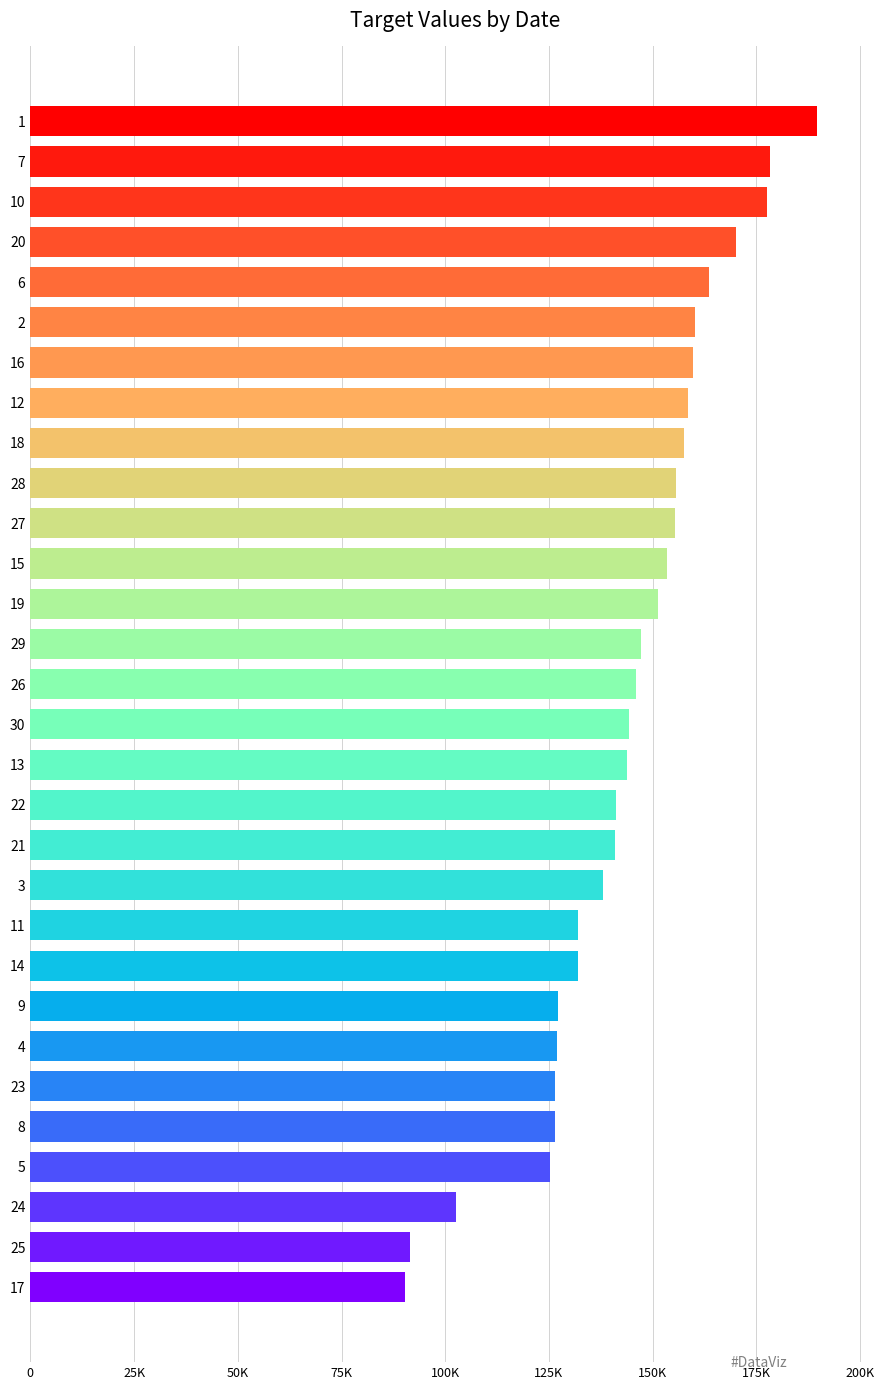

Are the bars horizontal?

Yes